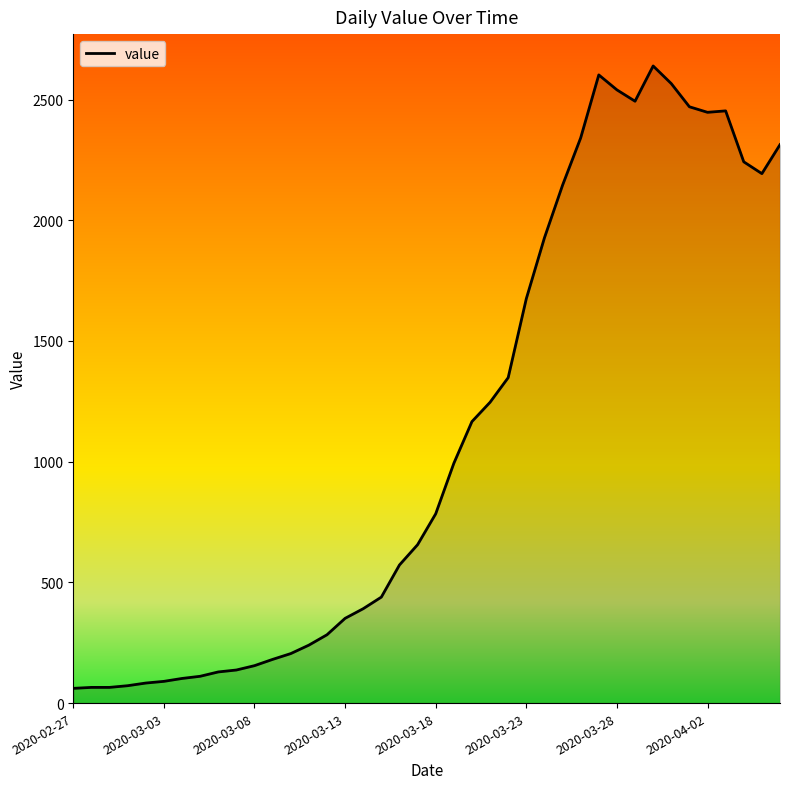

What is the smallest value displayed?

61